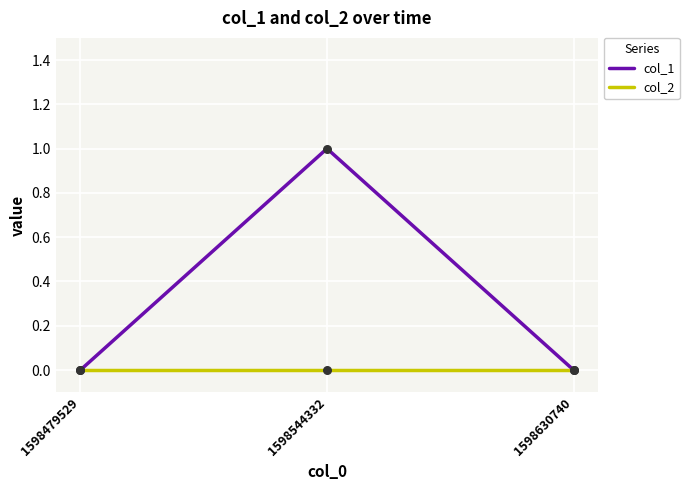

At which category is the sum across all series the highest?

1598544332